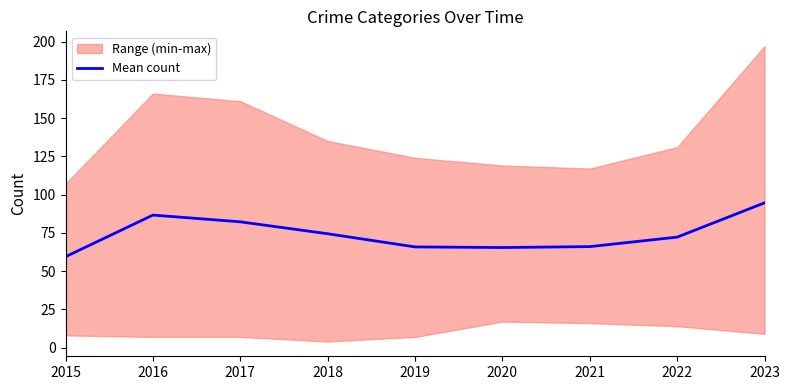

What is the change in value from 2018 to 2022?

-2.2